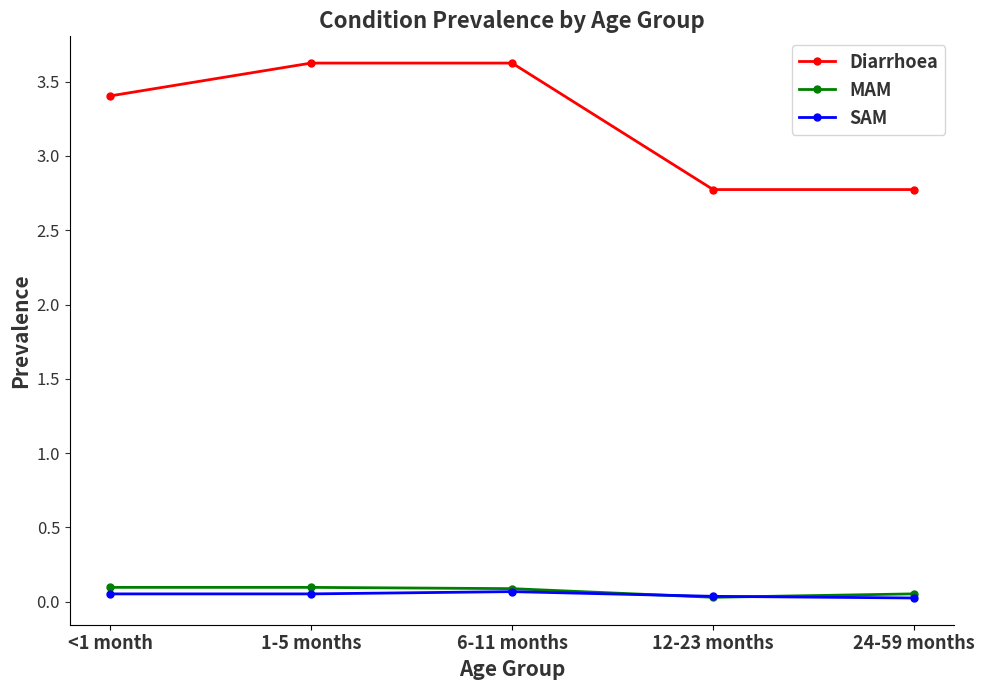

Is it true that MAM equals 0.1 at <1 month?

True